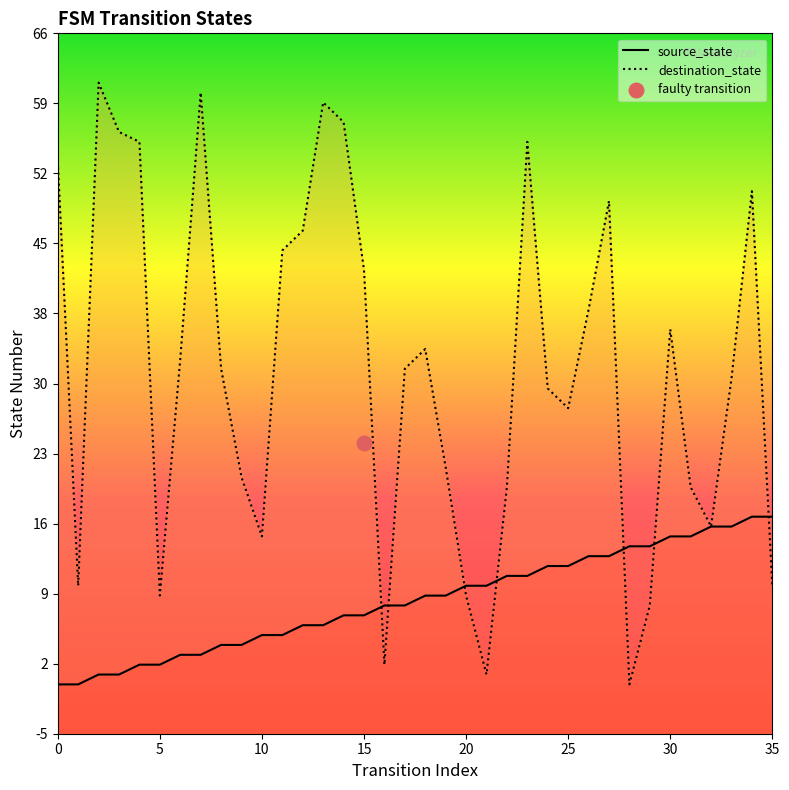

Which series reaches the minimum Y coordinate?

source_state